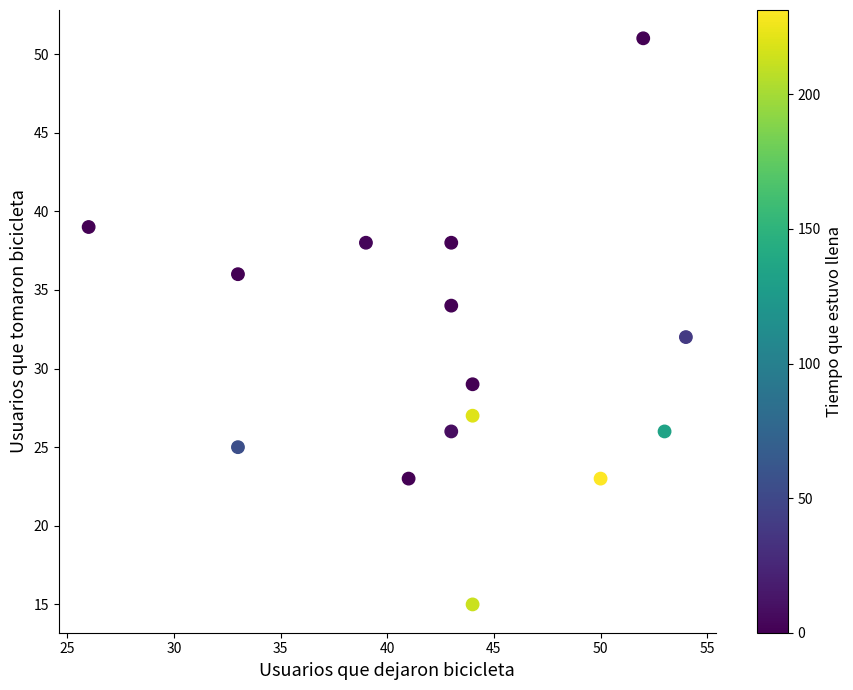

What is the range of X values (max minus min)?

28